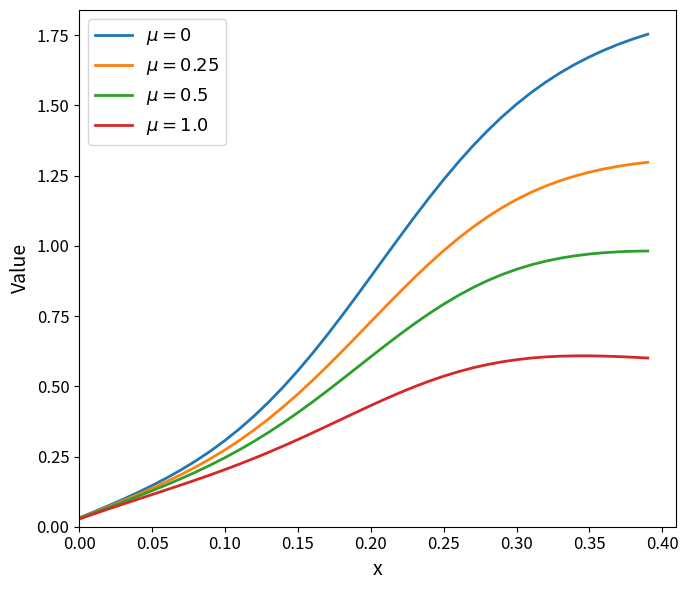

At how many categories does at least one series exceed 0?

40